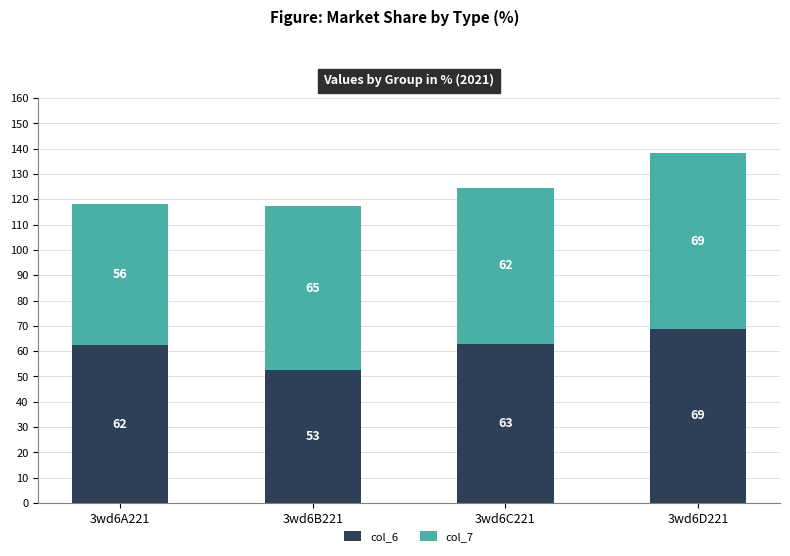

Which category has the lowest value in the col_6 series?

3wd6B221